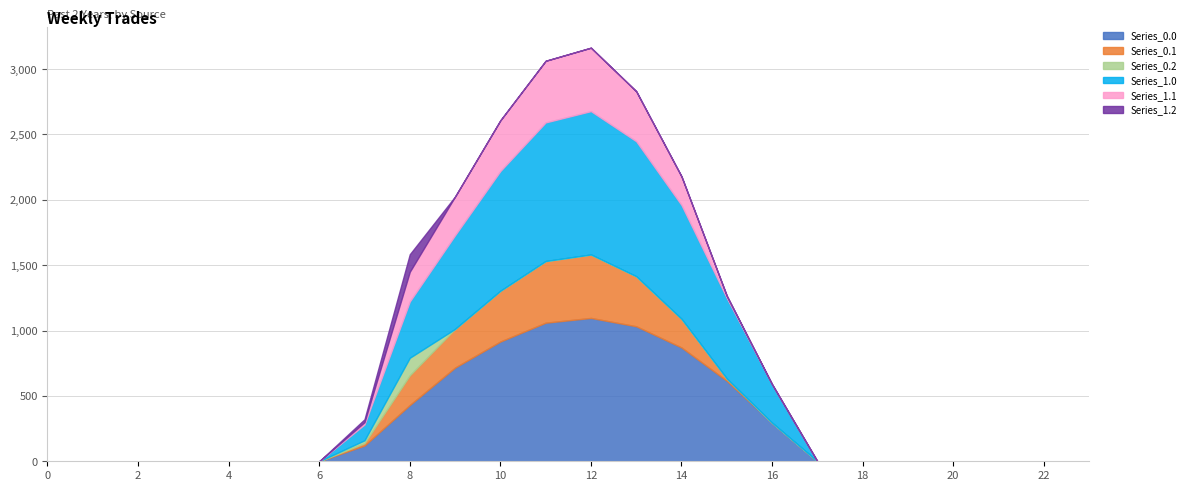

Between 16 and 17, which series saw the biggest shift?

Series_0.0